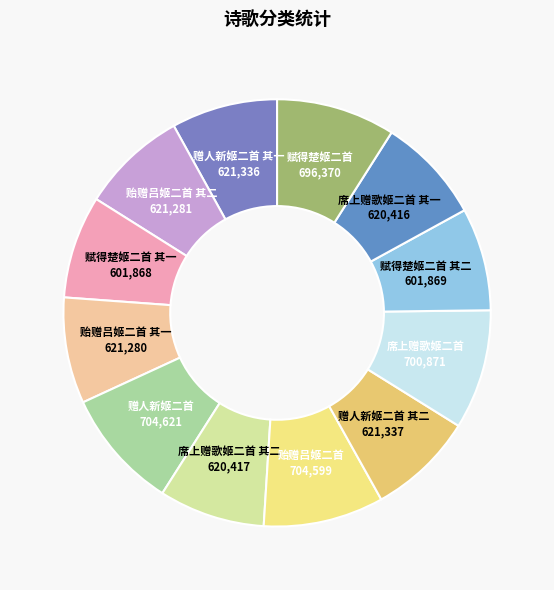

Count the number of slices in the pie.

12